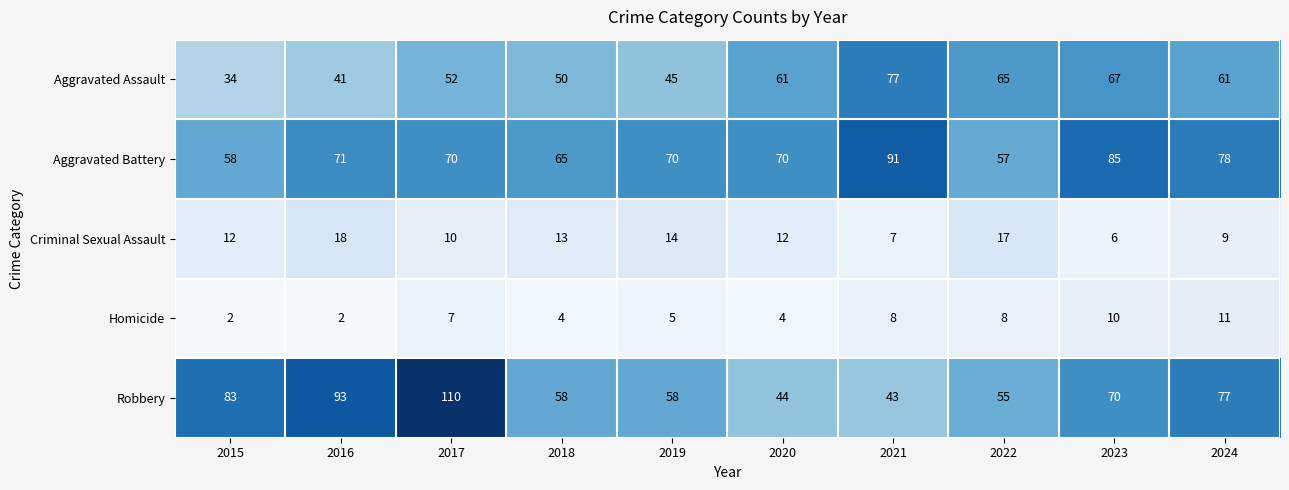

What is the spread (max minus min) of values at 2024?

69